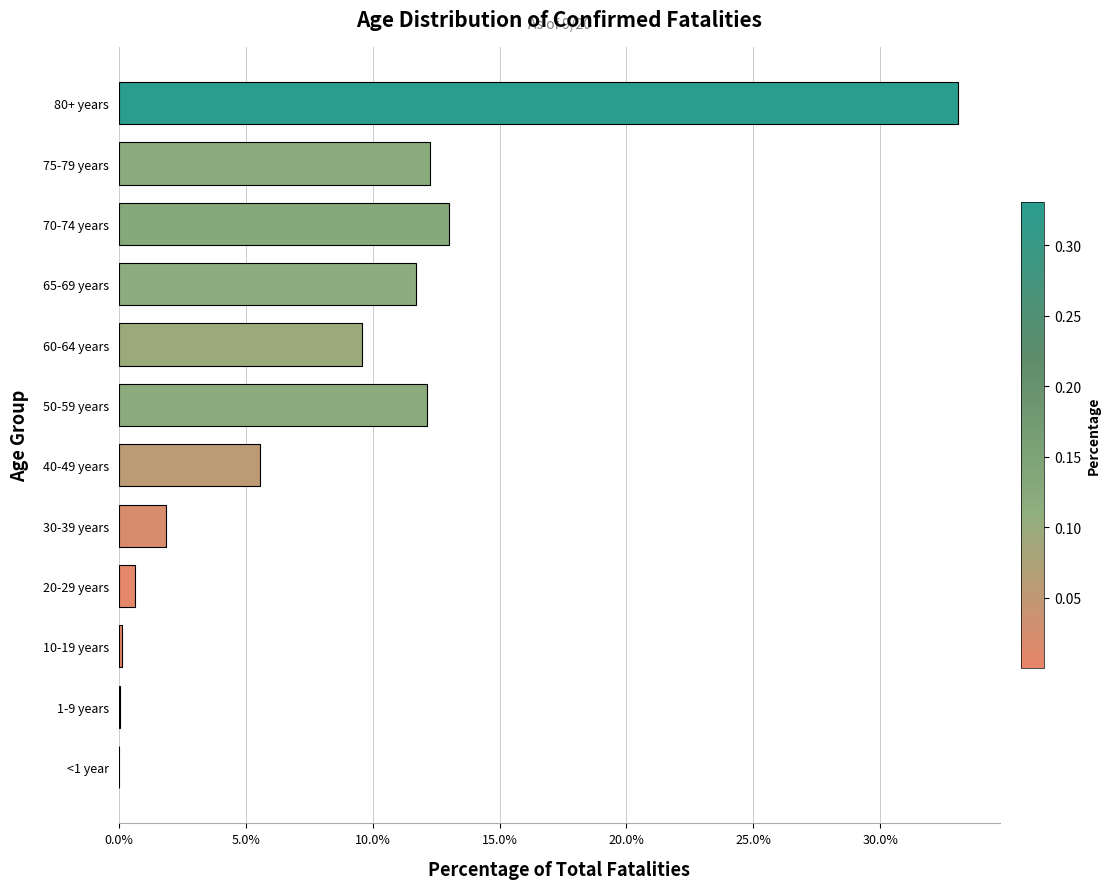

Are the bars horizontal?

Yes